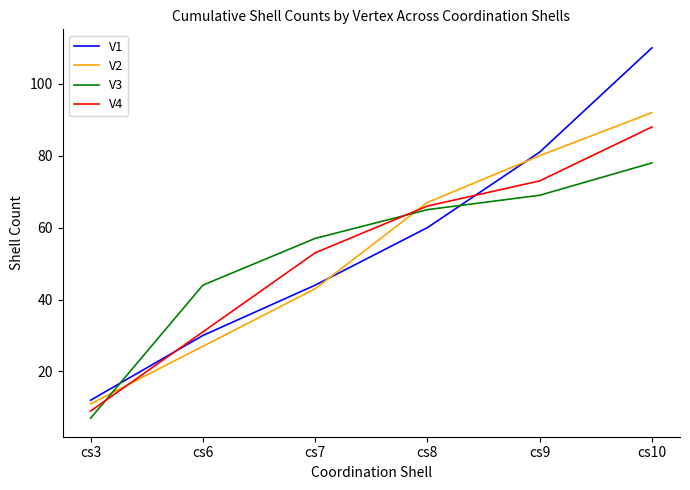

Reading left to right, what are all the values shown in this chart?

V1: 12	30	44	60	81	110
V2: 11	27	43	67	80	92
V3: 7	44	57	65	69	78
V4: 9	31	53	66	73	88